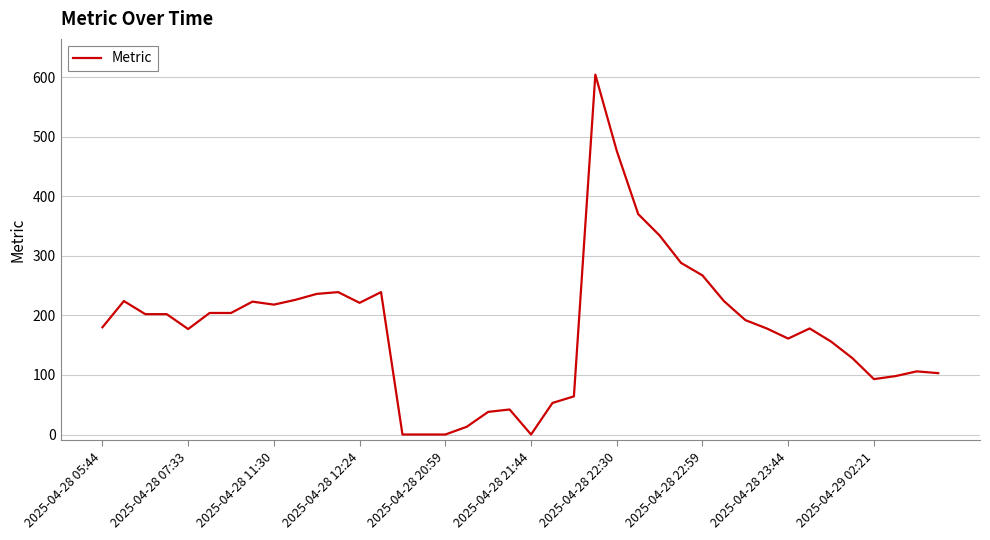

What is the maximum value shown in the chart?

604